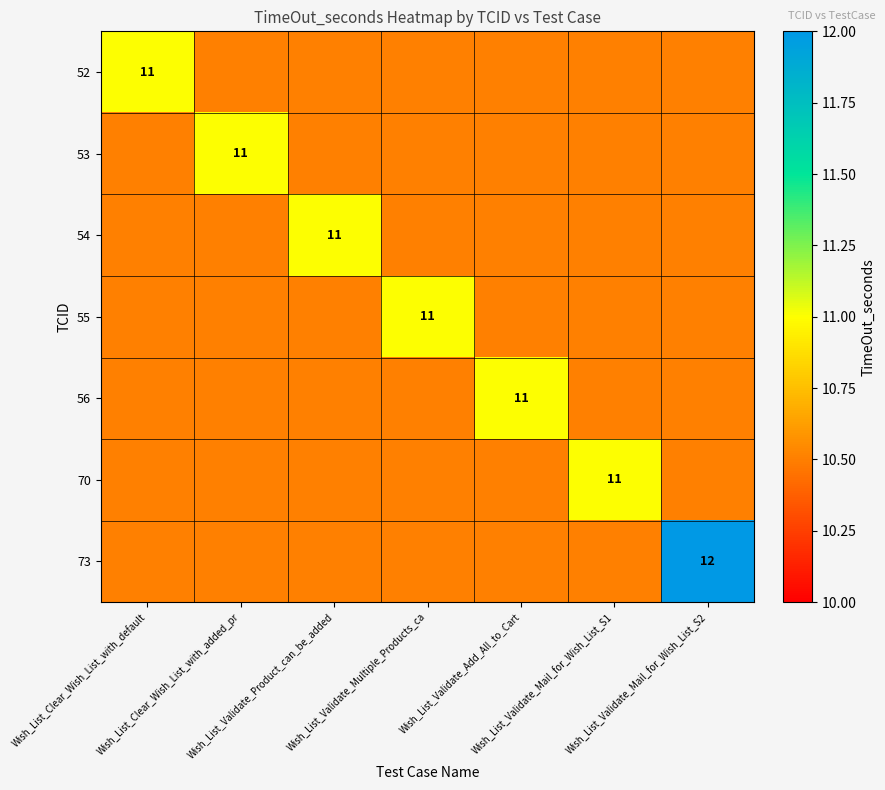

Rank the series at Wish_List_Validate_Product_can_be_added from lowest to highest value.

52, 53, 54, 55, 56, 70, 73